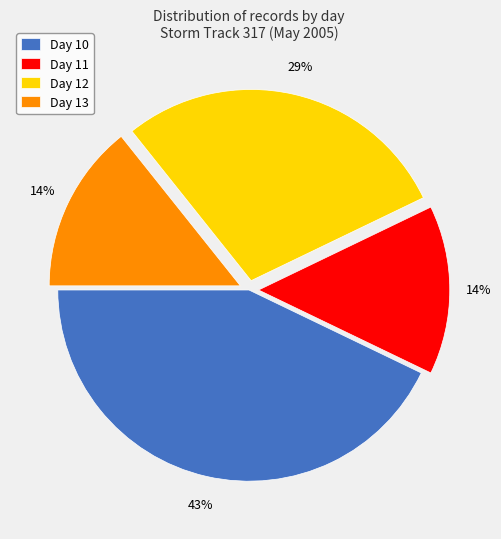

Between Day 12 and Day 11, which is larger?

Day 12